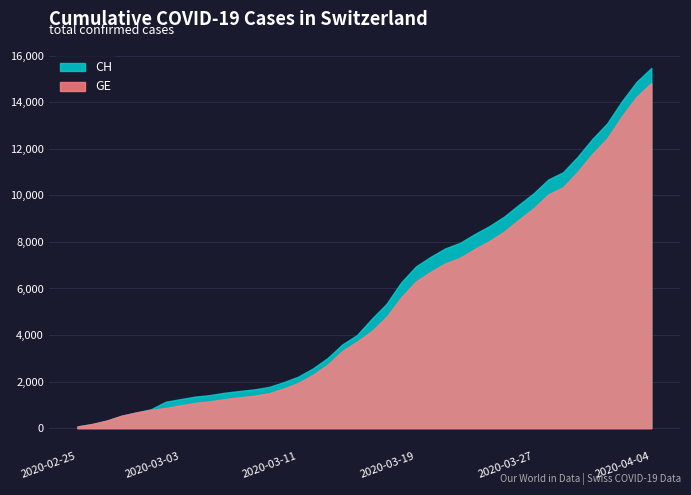

The value of CH at 2020-04-01 is 13090. True or false?

True